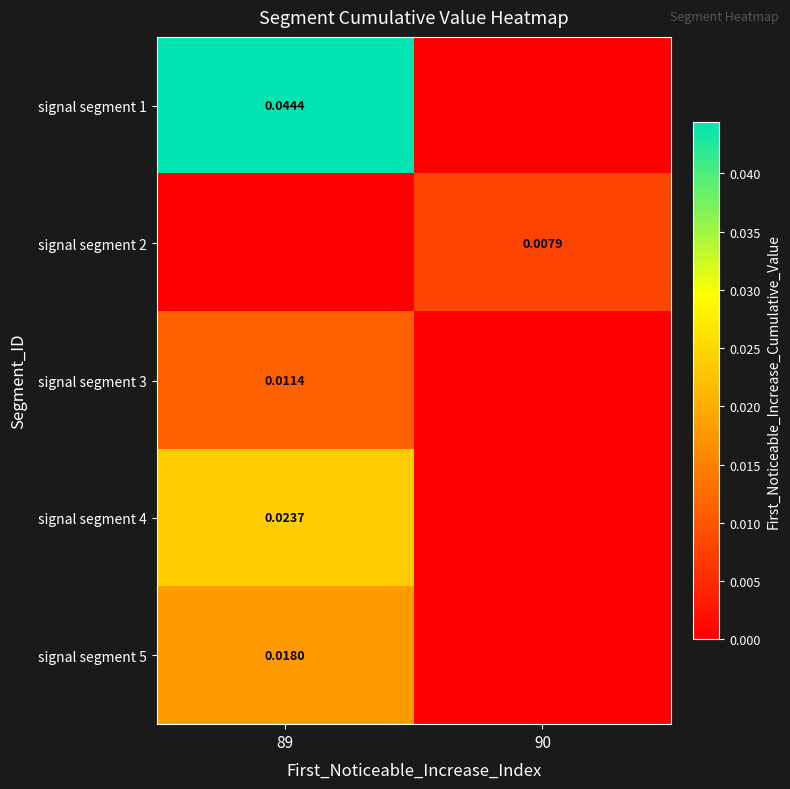

How many signal segment 2 values are between 0 and 1?

2